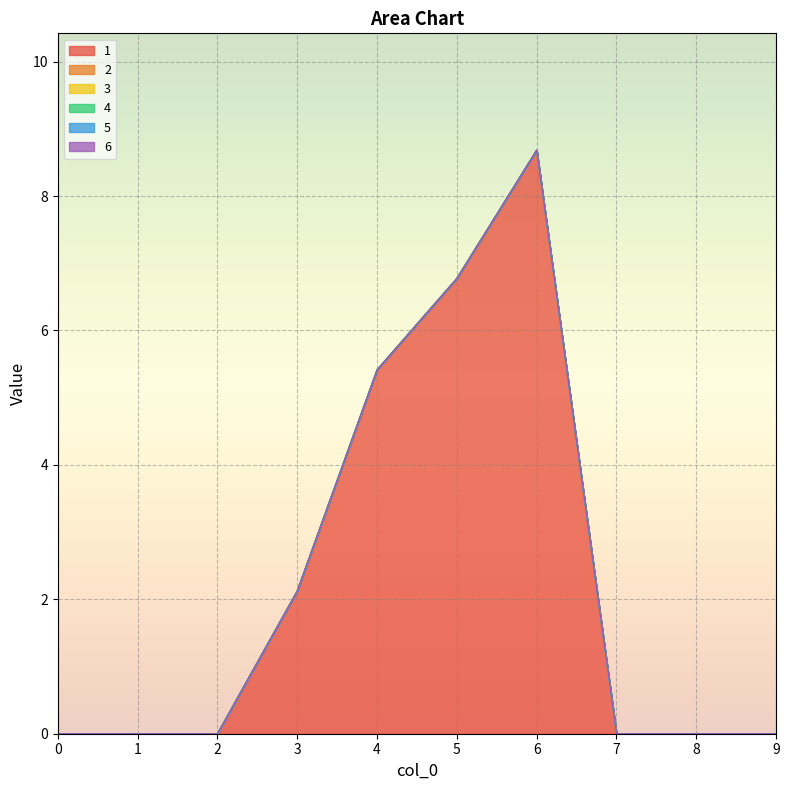

Which series has the largest range (max minus min)?

1